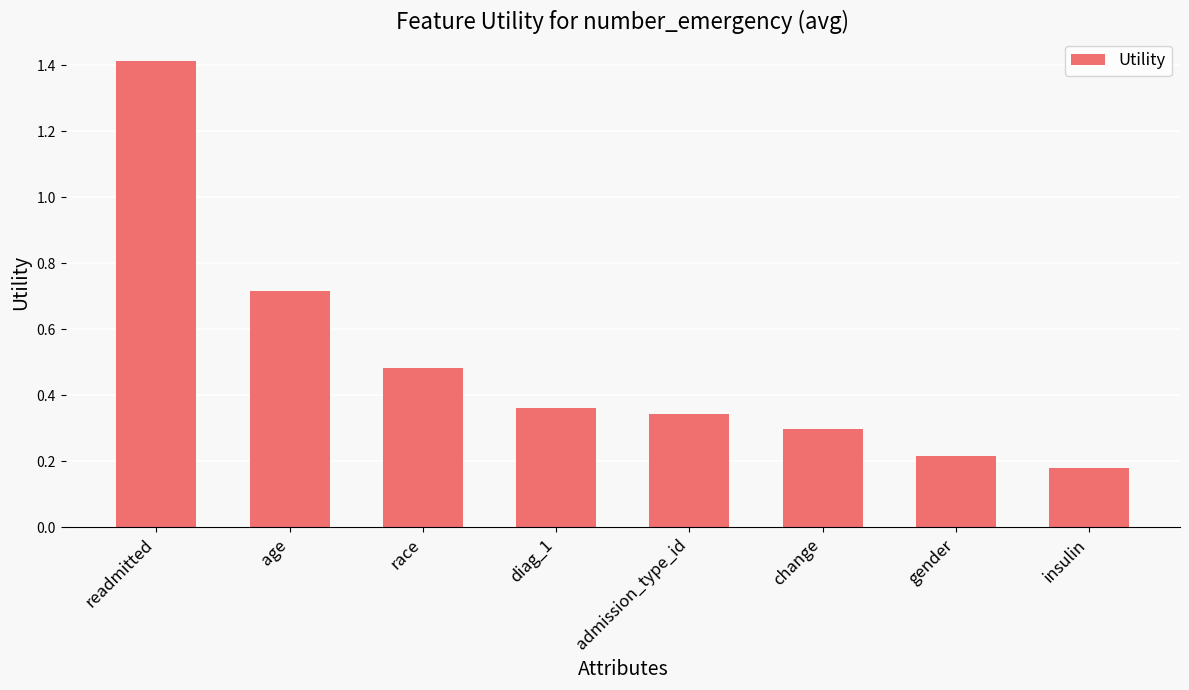

What is the maximum value shown in the chart?

1.4